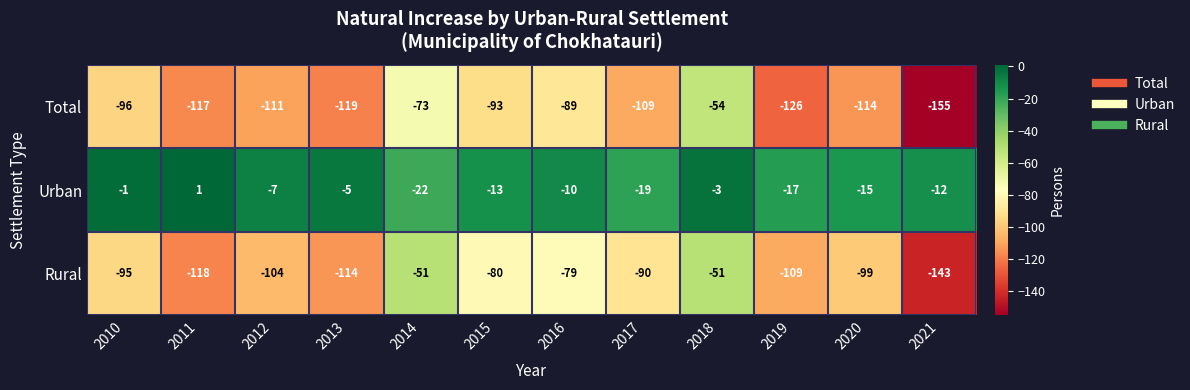

Between 2013 and 2019, which series saw the biggest shift?

Urban